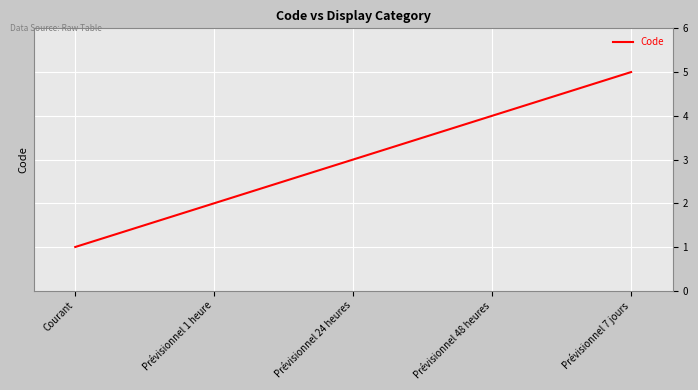

What is the change in value from Prévisionnel 1 heure to Prévisionnel 48 heures?

+2